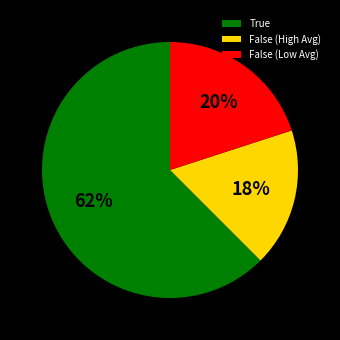

Which category has the smallest portion of the pie?

False (High Avg)